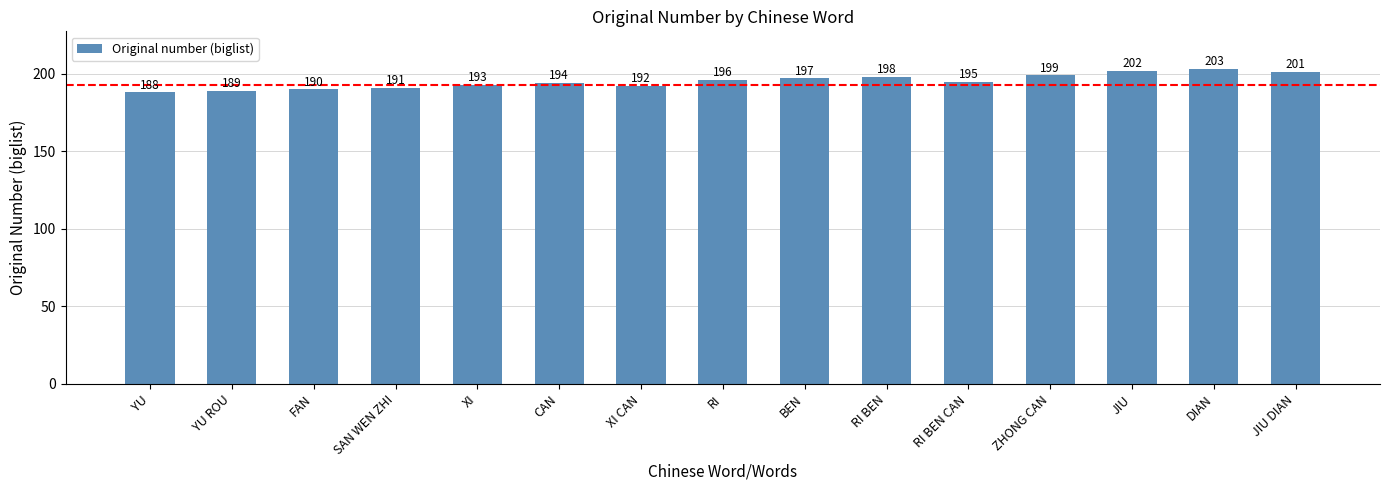

How many bars are there in total?

15